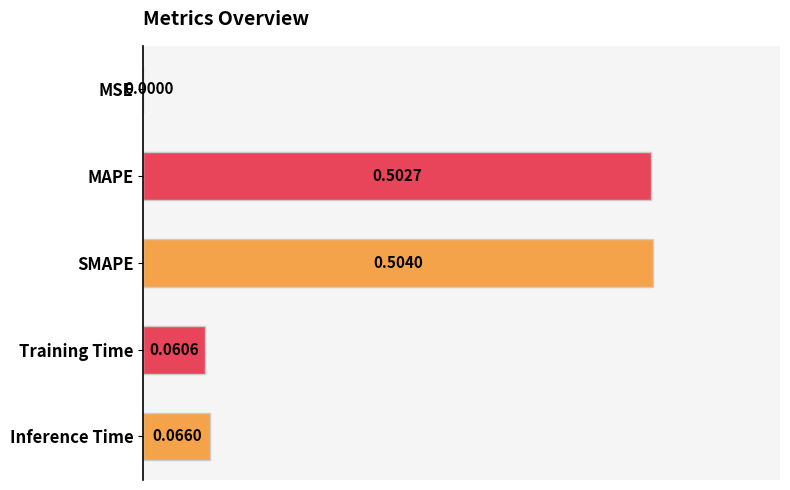

Are the bars grouped side by side (vs. stacked)?

No